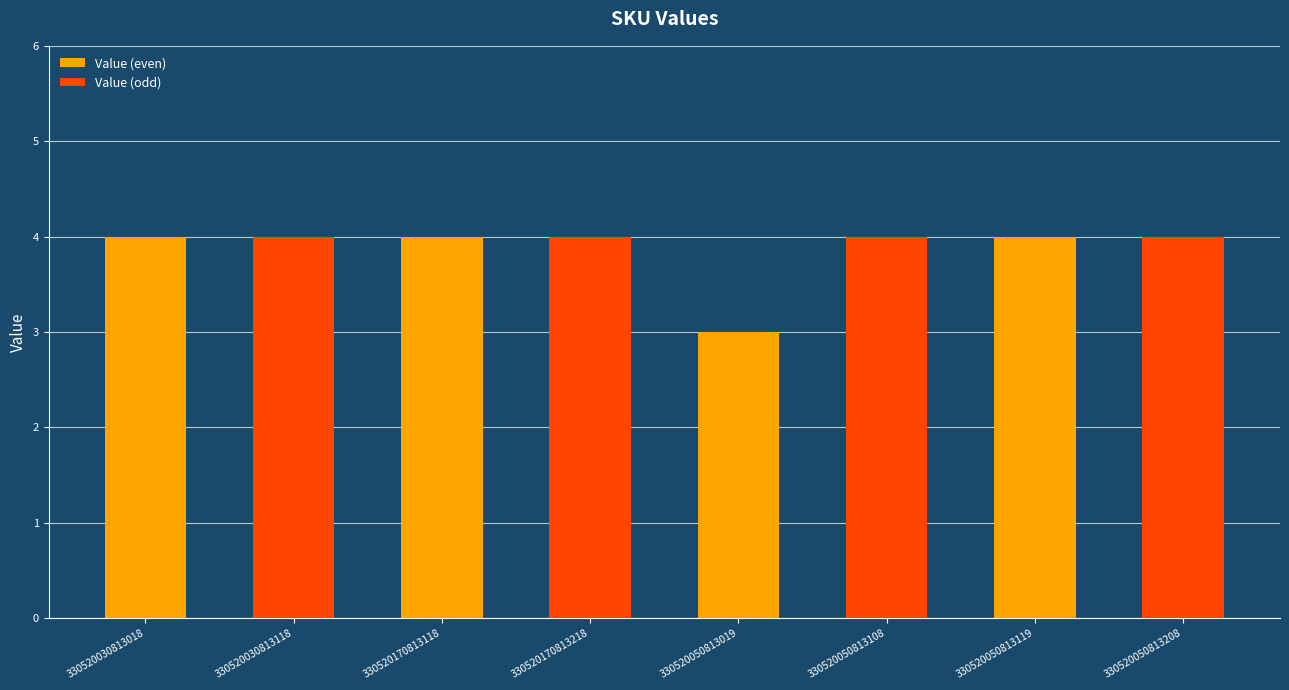

What is the average value?

4